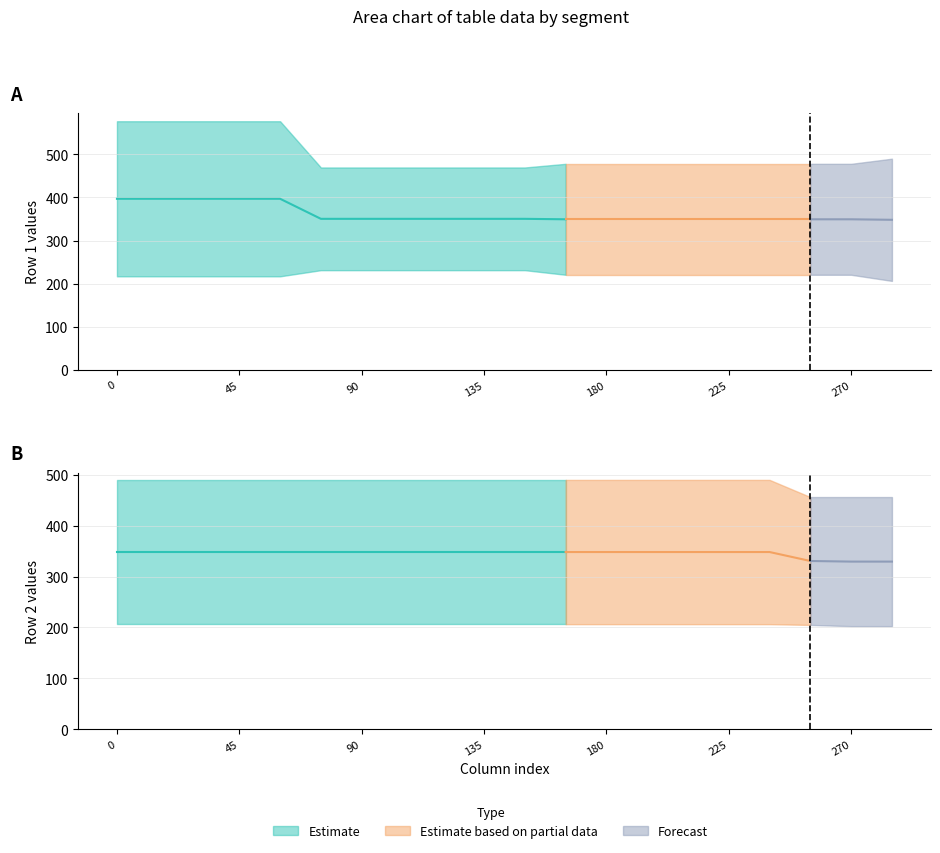

How many data points in Row 1 (upper) are above 477?

14